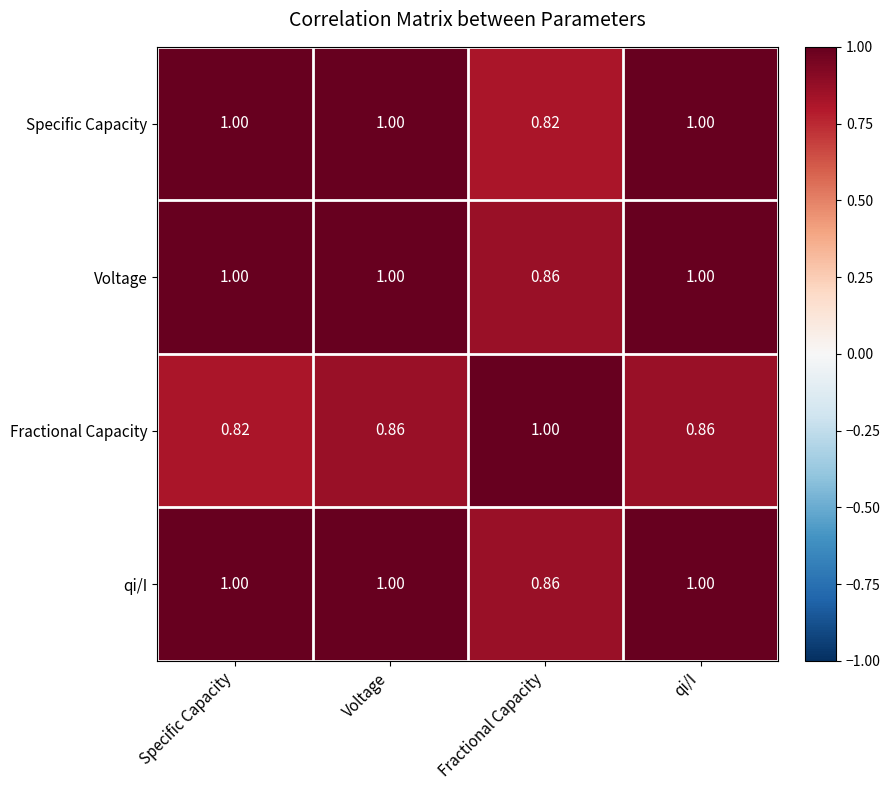

Where is Fractional Capacity nearest to the value 0?

Specific Capacity